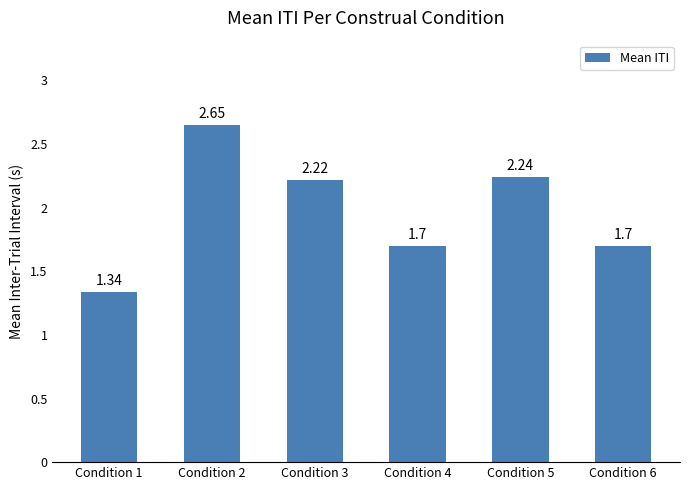

What is the average value?

2.0